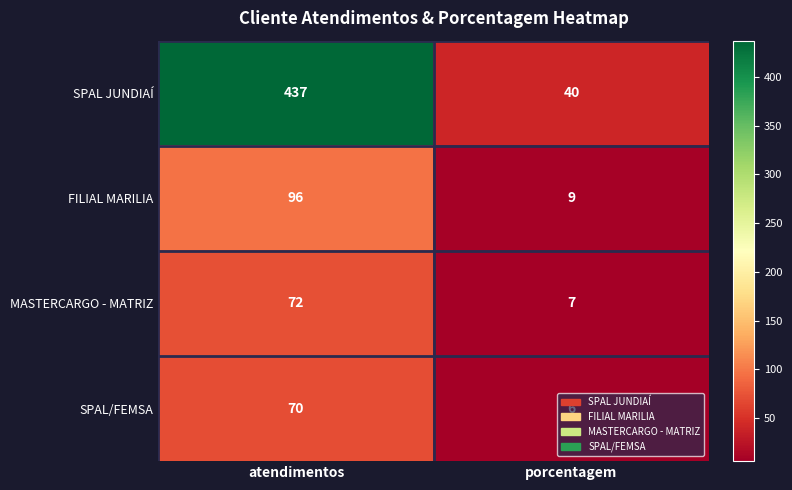

What is the spread (max minus min) of values at porcentagem?

34